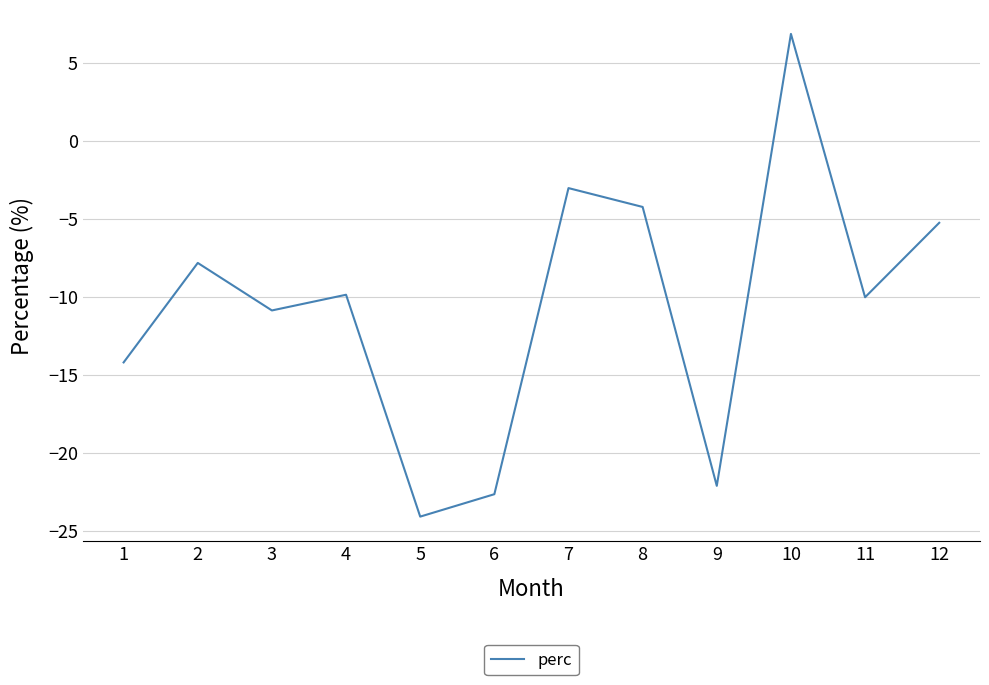

What is the sum of the values at 2 and 3?

-18.7